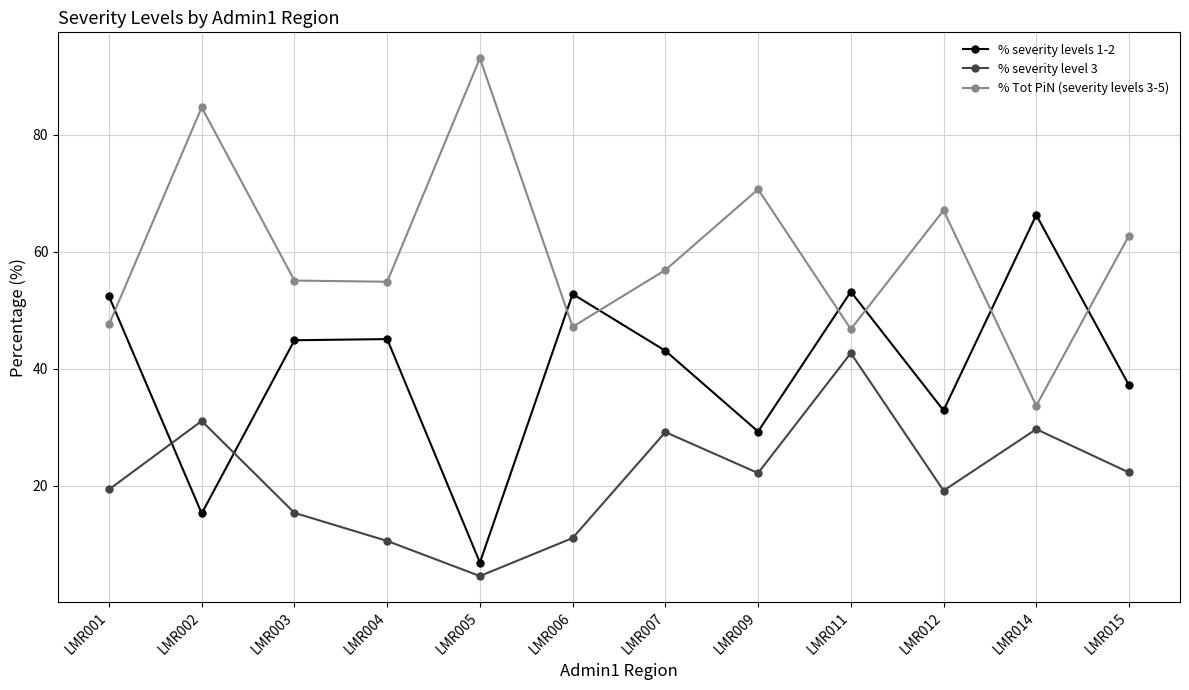

Is it true that % severity levels 1-2 equals 43.1 at LMR007?

True